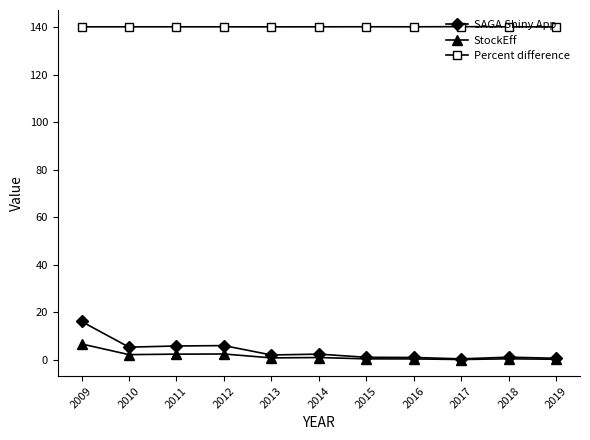

What is the value of the Percent difference point at the 8th from the left?

140.2